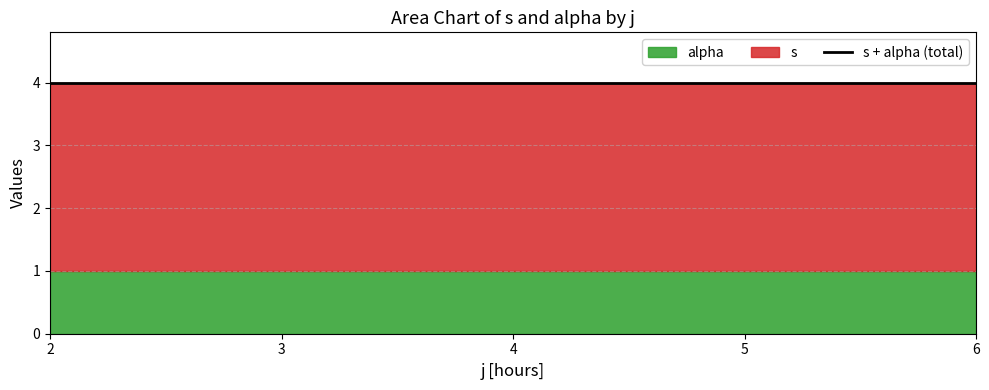

At which label is s closest to 2?

2